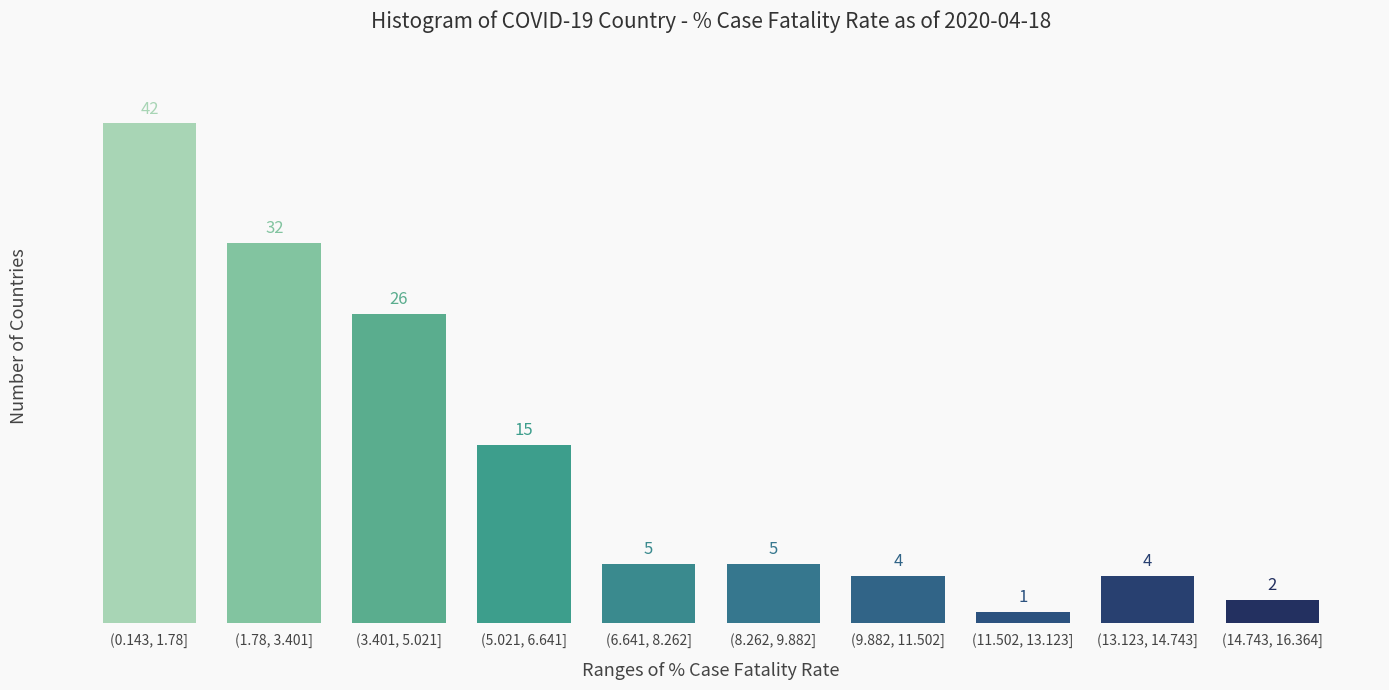

Reading left to right, what are all the values shown in this chart?

42	32	26	15	5	5	4	1	4	2